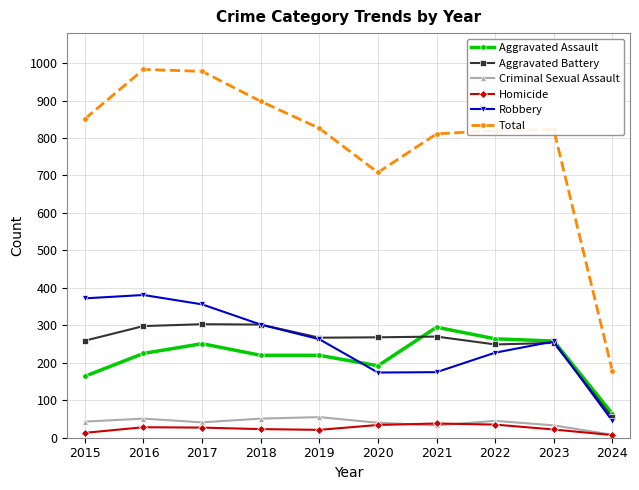

What is the minimum value for Robbery?

45